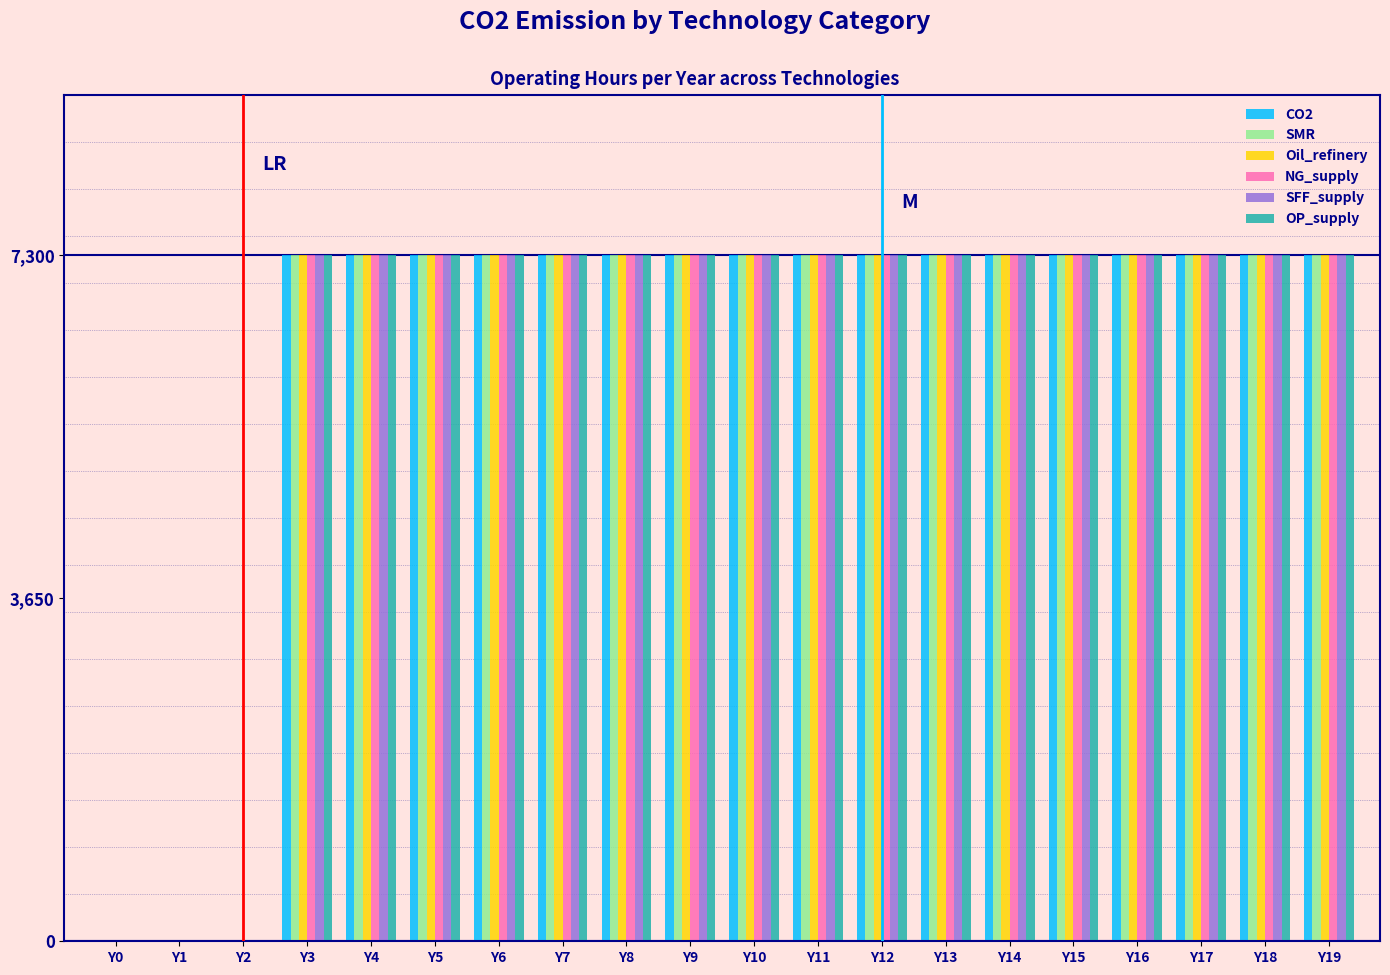

How many groups of bars are there?

20